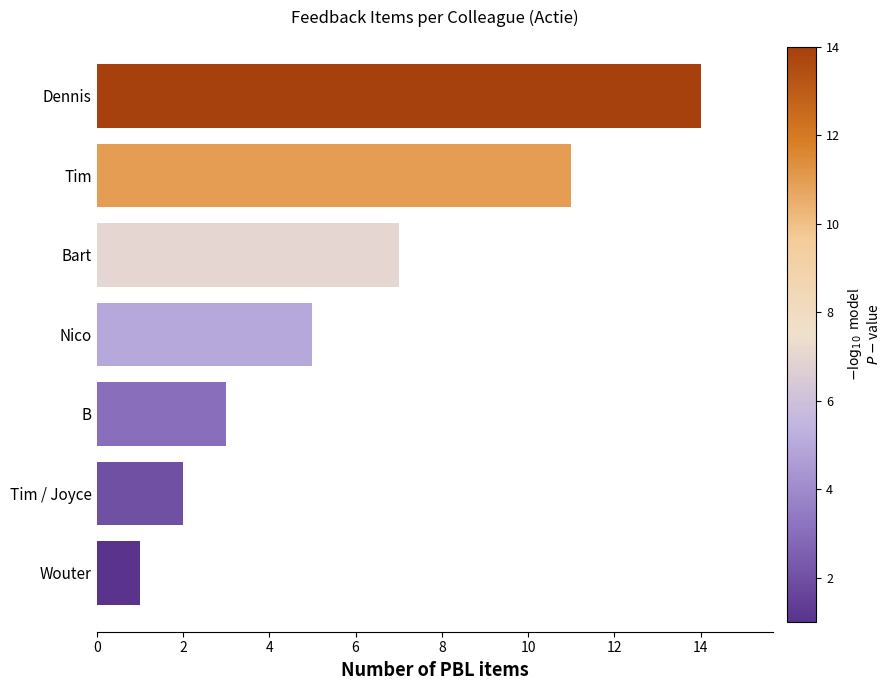

What is the difference between the maximum and minimum values?

13